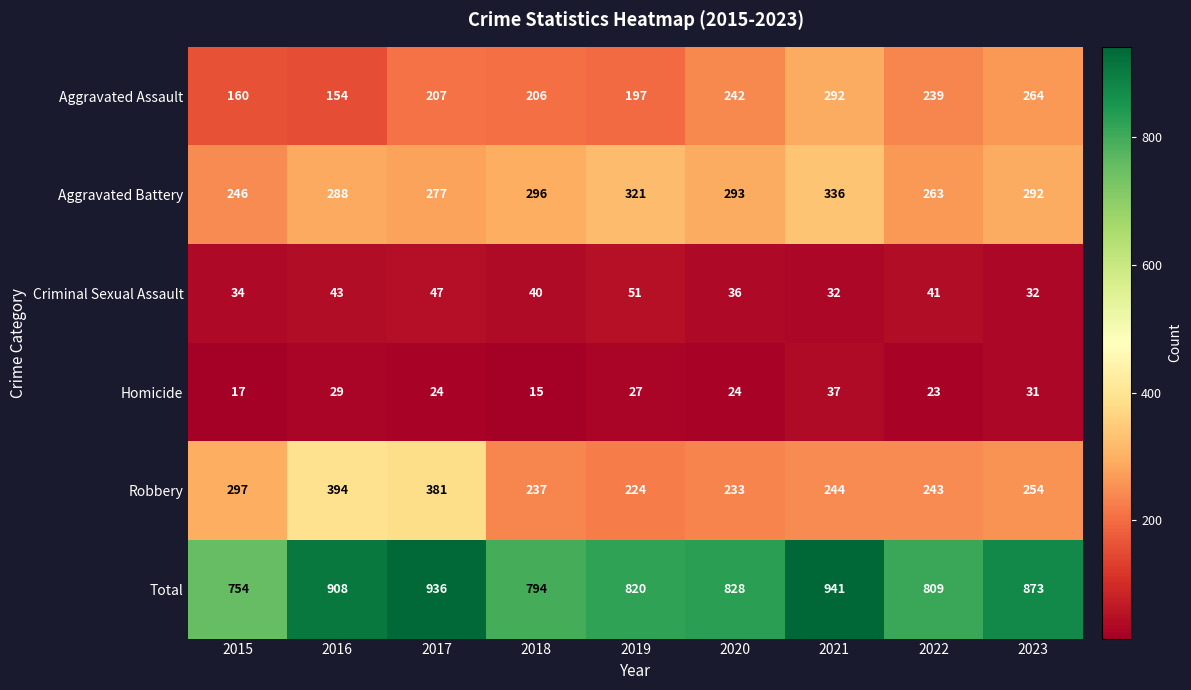

Which category has the lowest value across all series?

2018